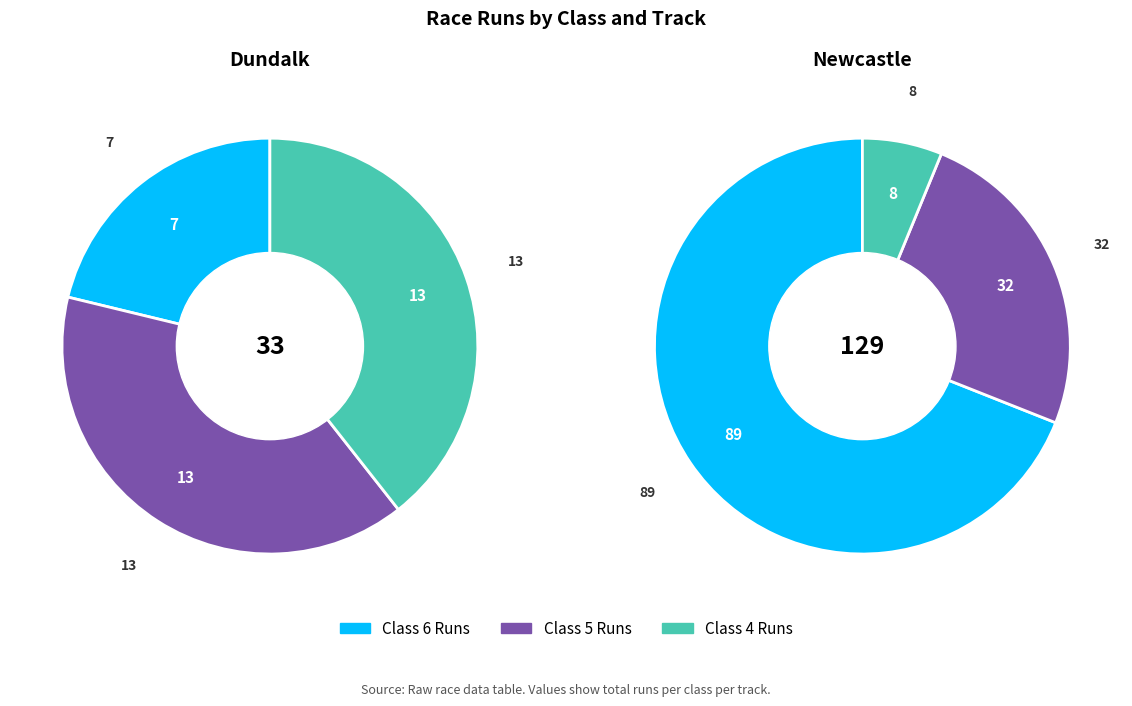

Does any single category account for the majority?

Yes